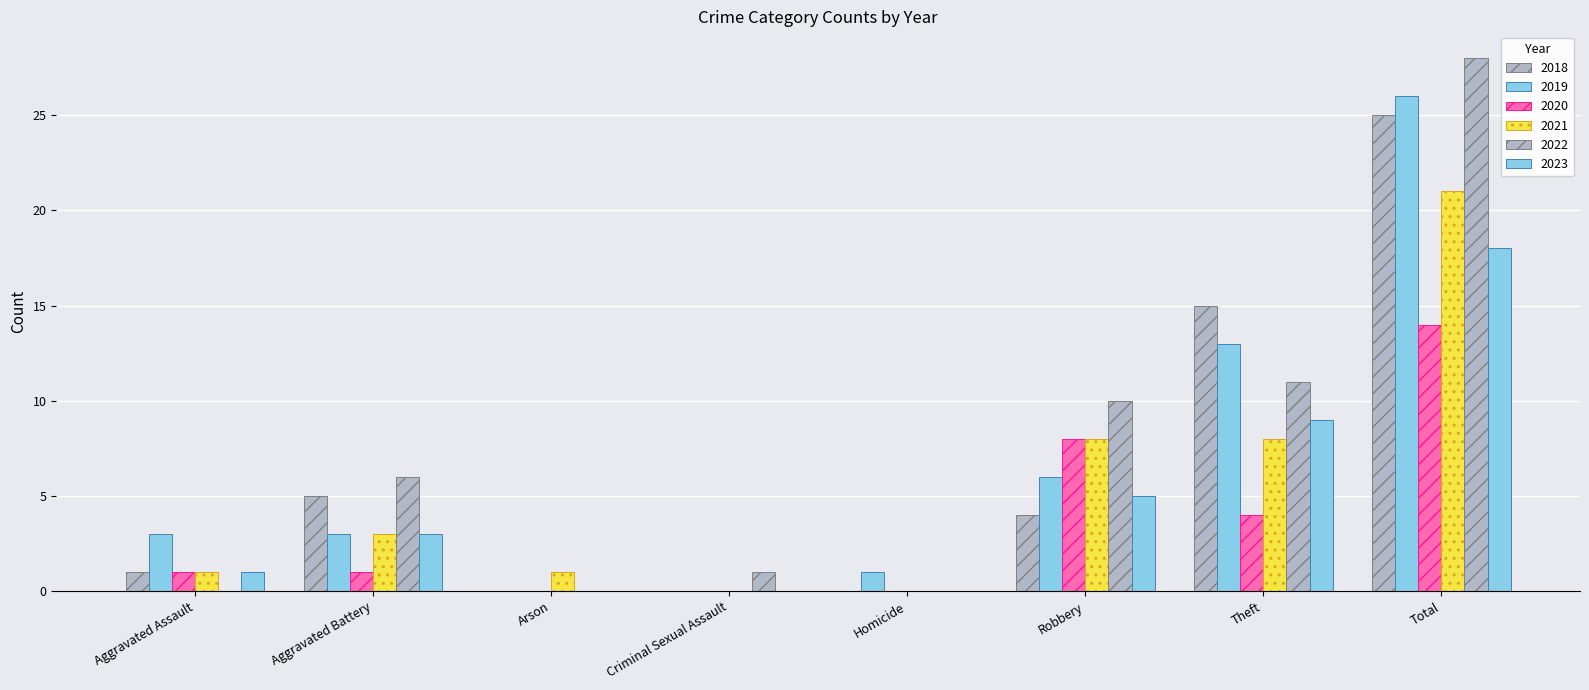

How many series are shown in this chart?

6